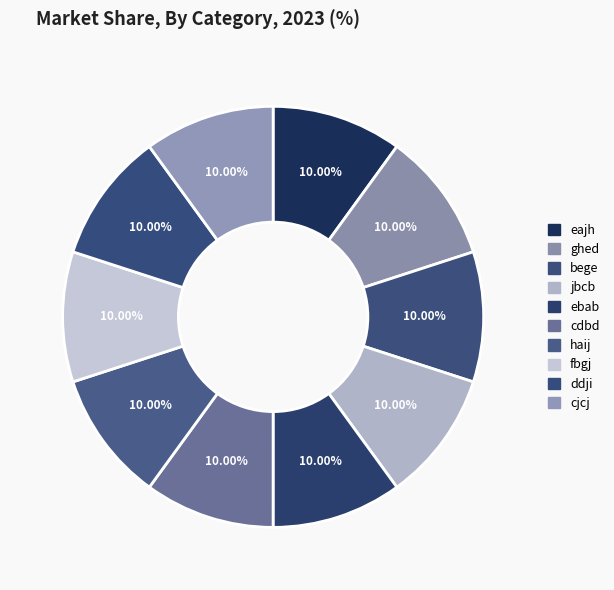

Is the sum of jbcb and fbgj greater than half?

No